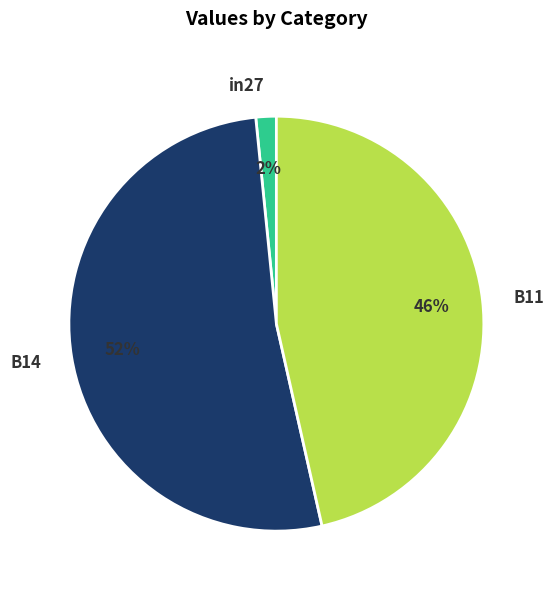

To the nearest percent, what portion does B14 represent?

52%